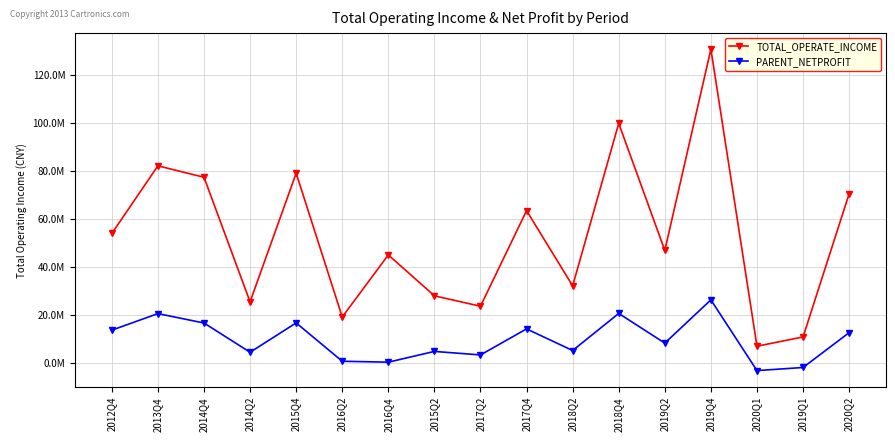

Rank the series by their maximum value, from highest to lowest.

TOTAL_OPERATE_INCOME, PARENT_NETPROFIT